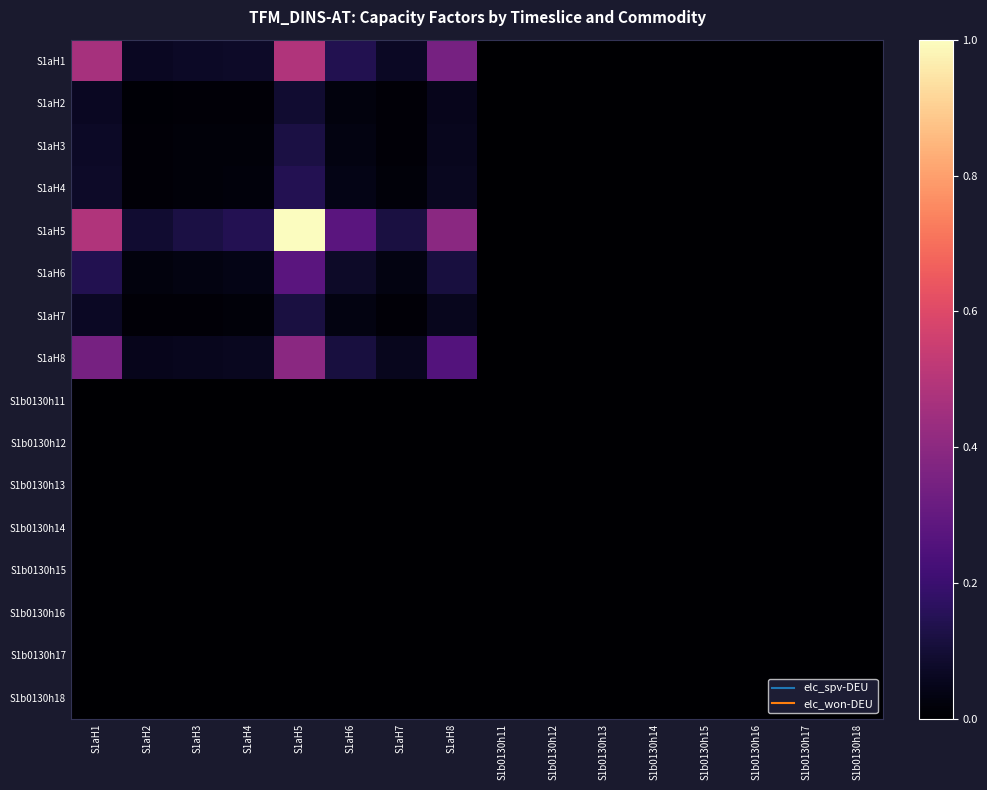

List the series in order of their peak value, highest first.

S1aH5, S1aH1, S1aH8, S1aH6, S1aH4, S1aH3, S1aH7, S1aH2, S1b0130h15, S1b0130h11, S1b0130h12, S1b0130h14, S1b0130h13, S1b0130h16, S1b0130h18, S1b0130h17